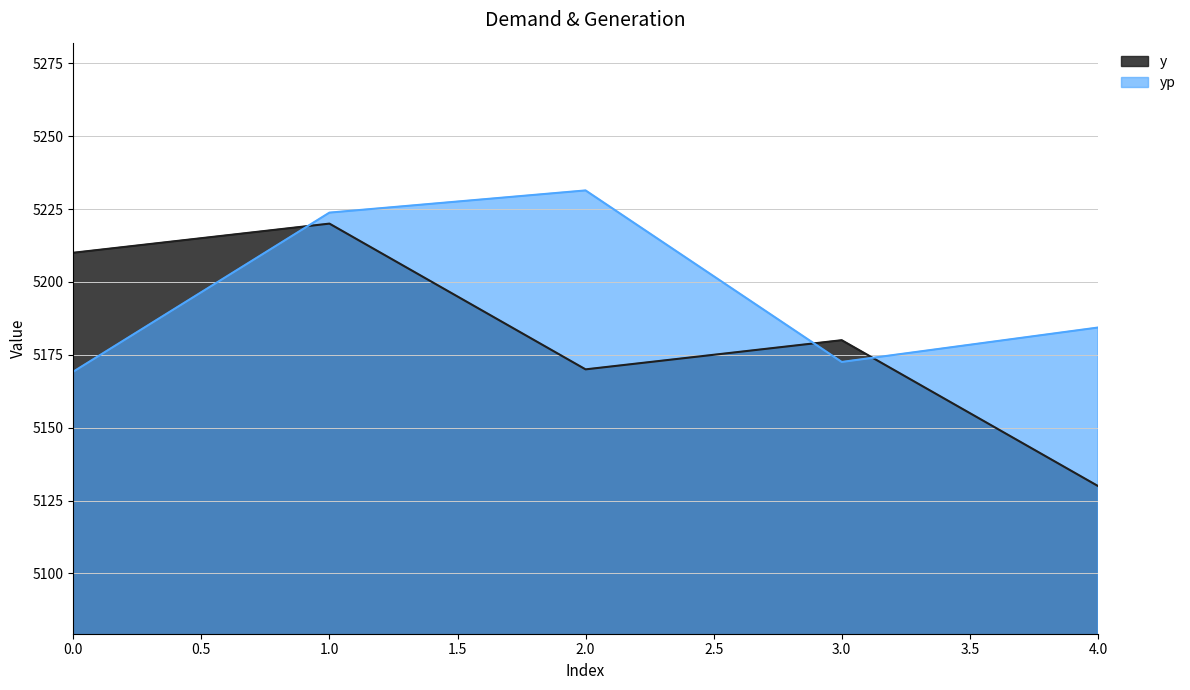

What is the maximum value for y?

5220.0